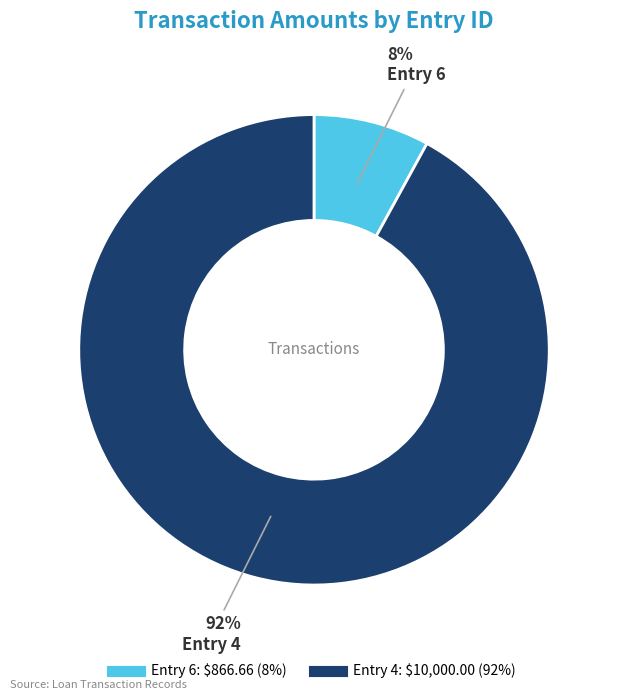

To the nearest percent, what is the difference between the largest and smallest slice percentages?

84%